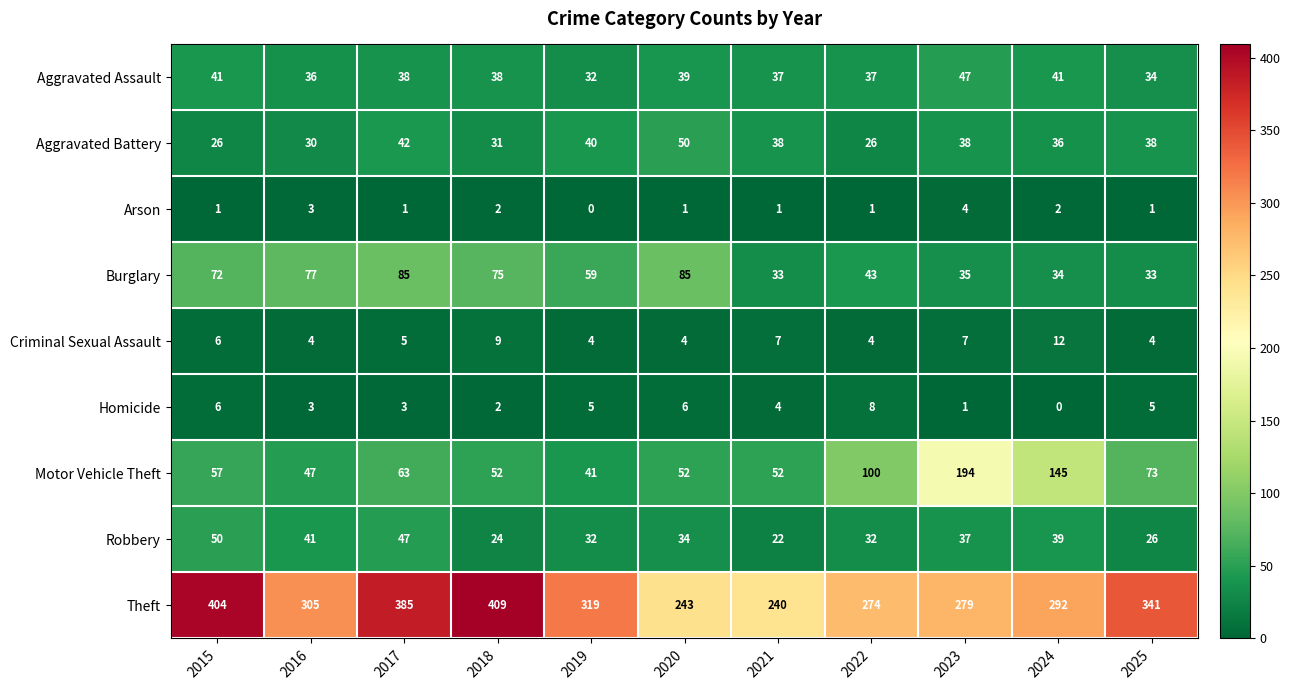

The Aggravated Battery series shows 36 at 2024. True or false?

True